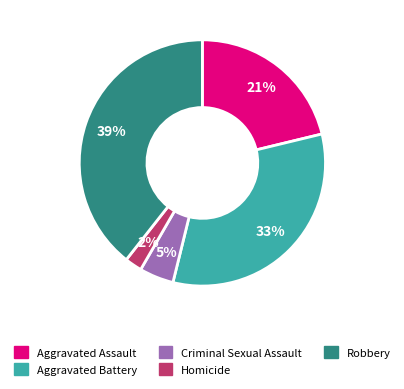

To the nearest percent, what is the average slice percentage?

20%